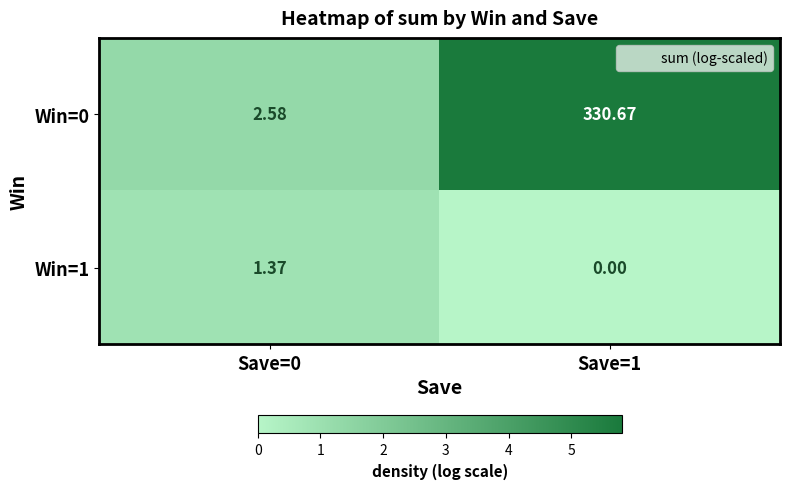

List the series in order of their peak value, highest first.

Win=0, Win=1